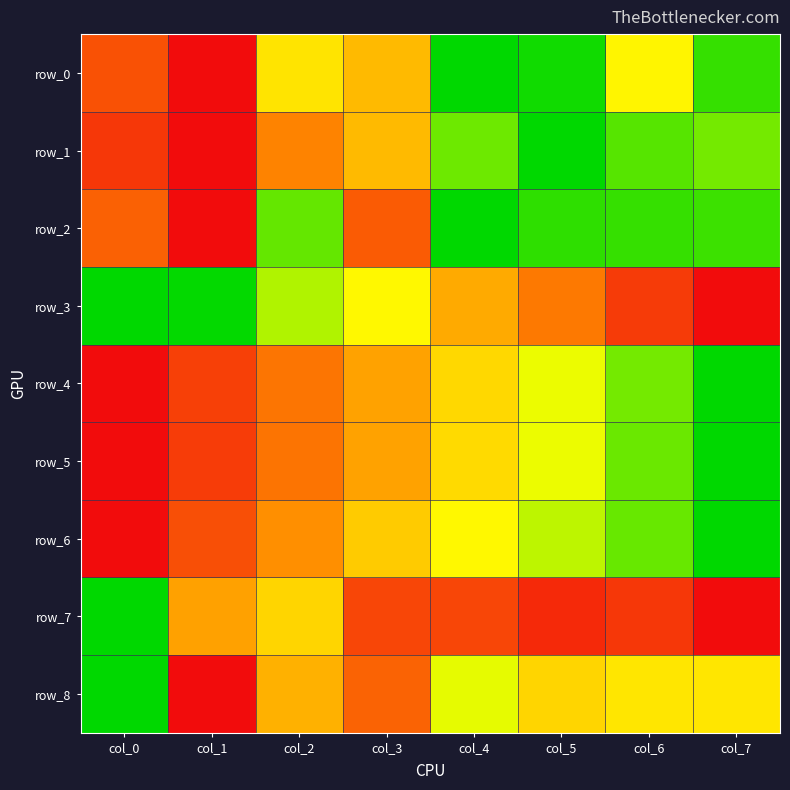

The row_8 series shows 0.7 at col_3. True or false?

True